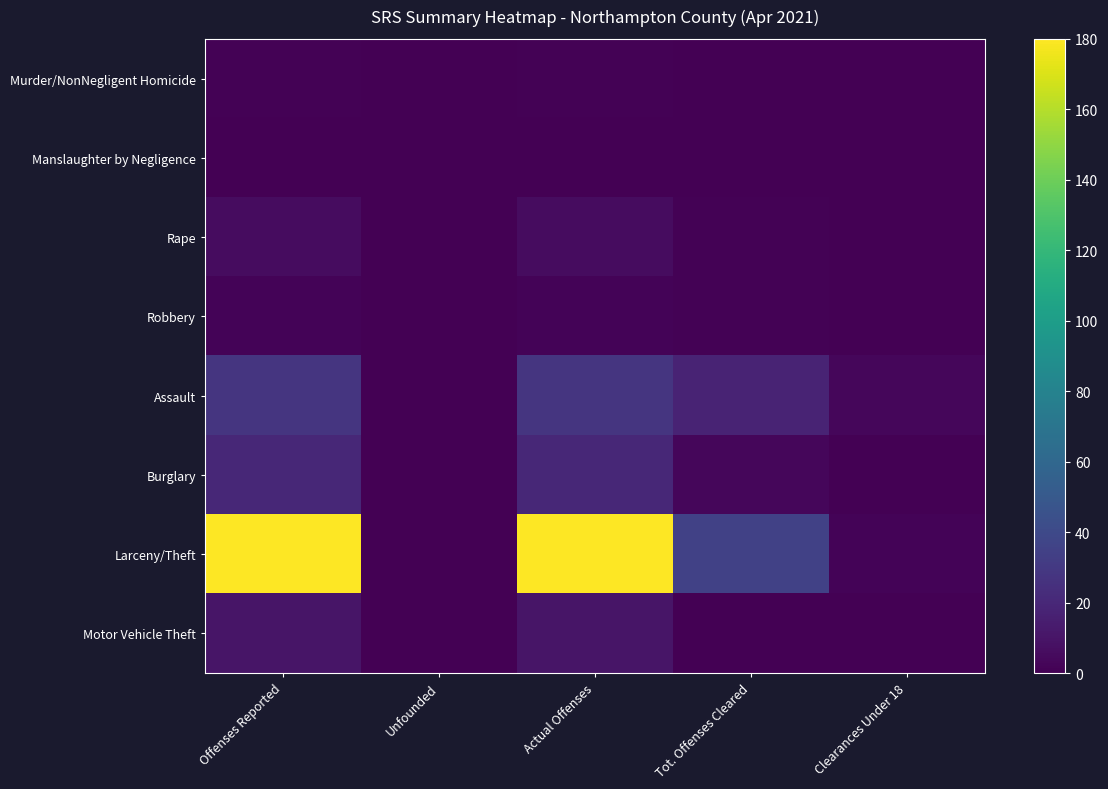

How many data points does each series have?

5